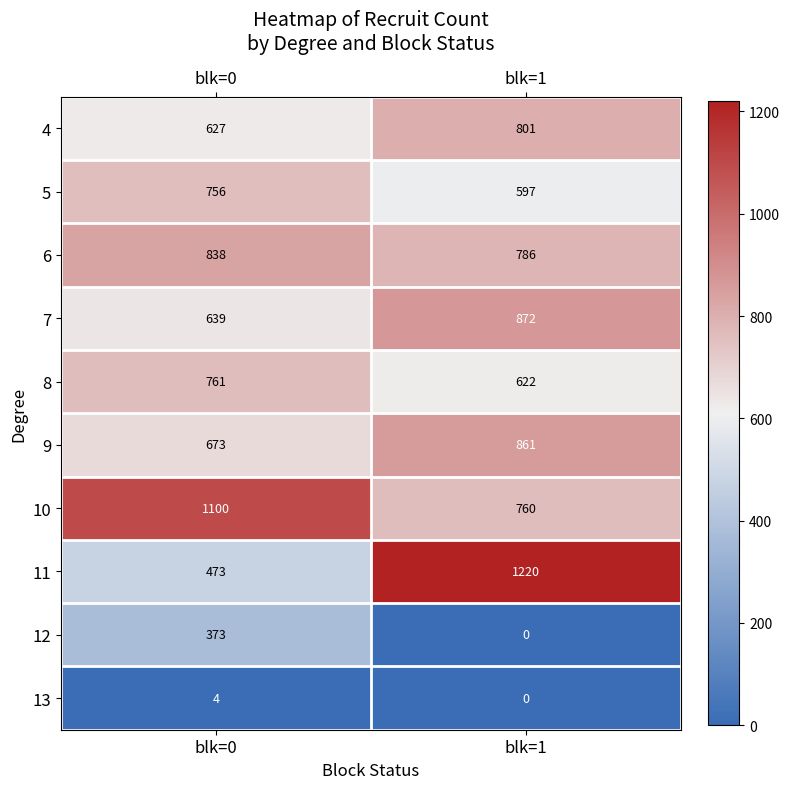

What value does the 4 series have at blk=1, to the nearest 10?

800